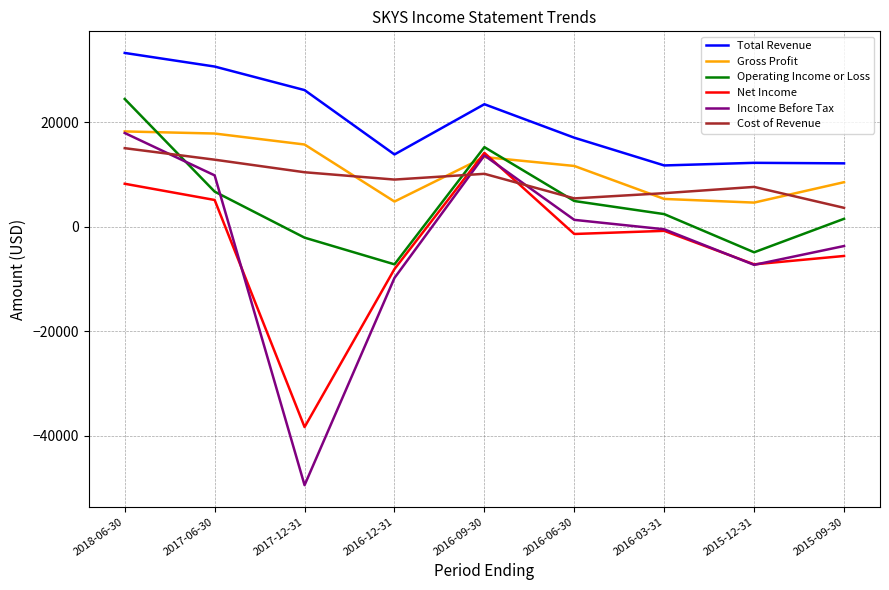

Is the value of Operating Income or Loss at 2015-12-31 greater than the value of Gross Profit at 2017-06-30?

No